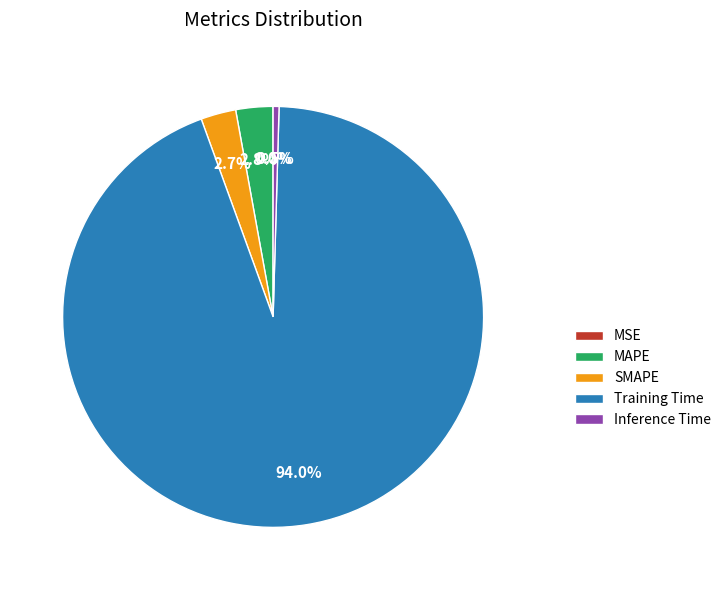

To the nearest percent, what is the difference between the largest and smallest slice percentages?

94%